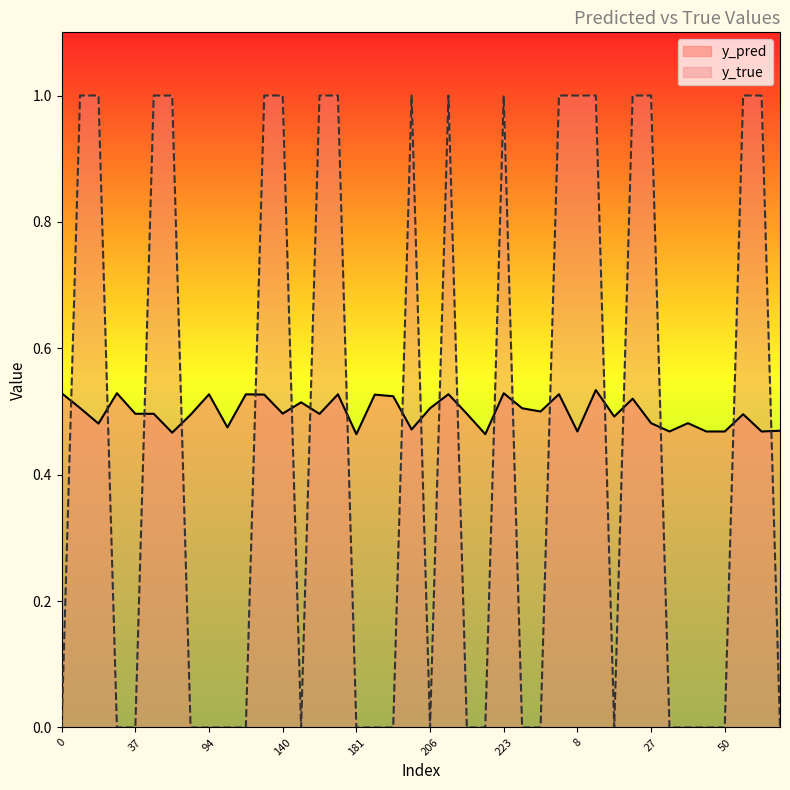

True or false: y_true has more than 1 points higher than both neighbors.

True